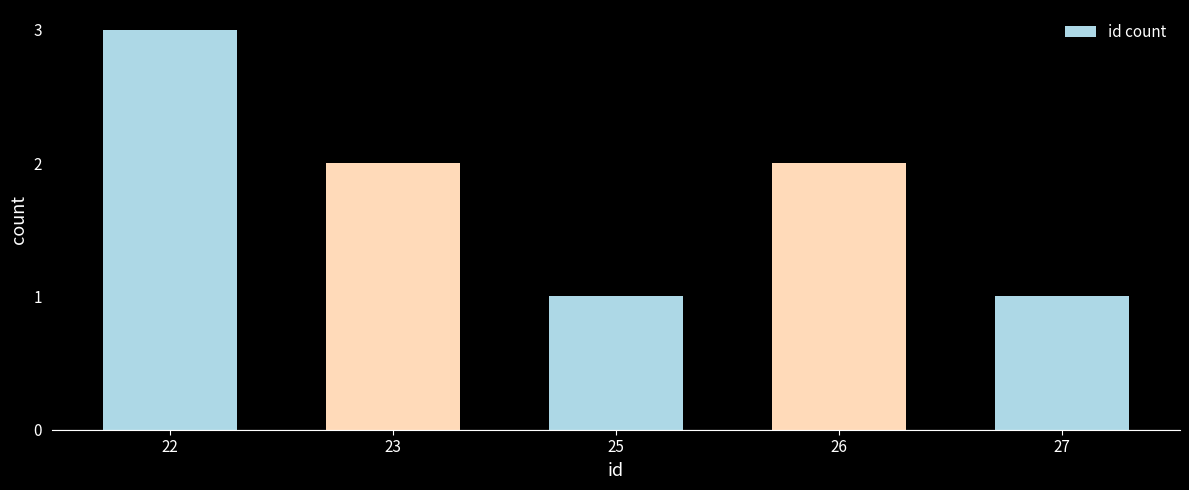

What is the value of the 3rd bar from the left?

1